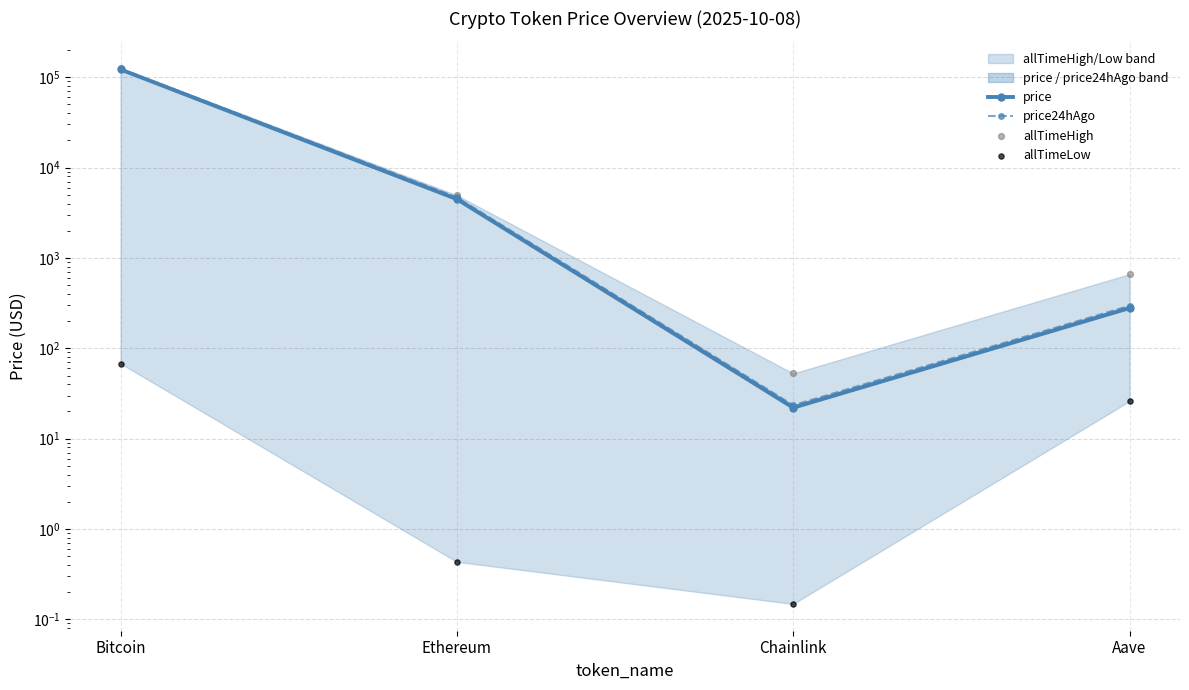

What is the total value across all series at Chainlink?

98.3